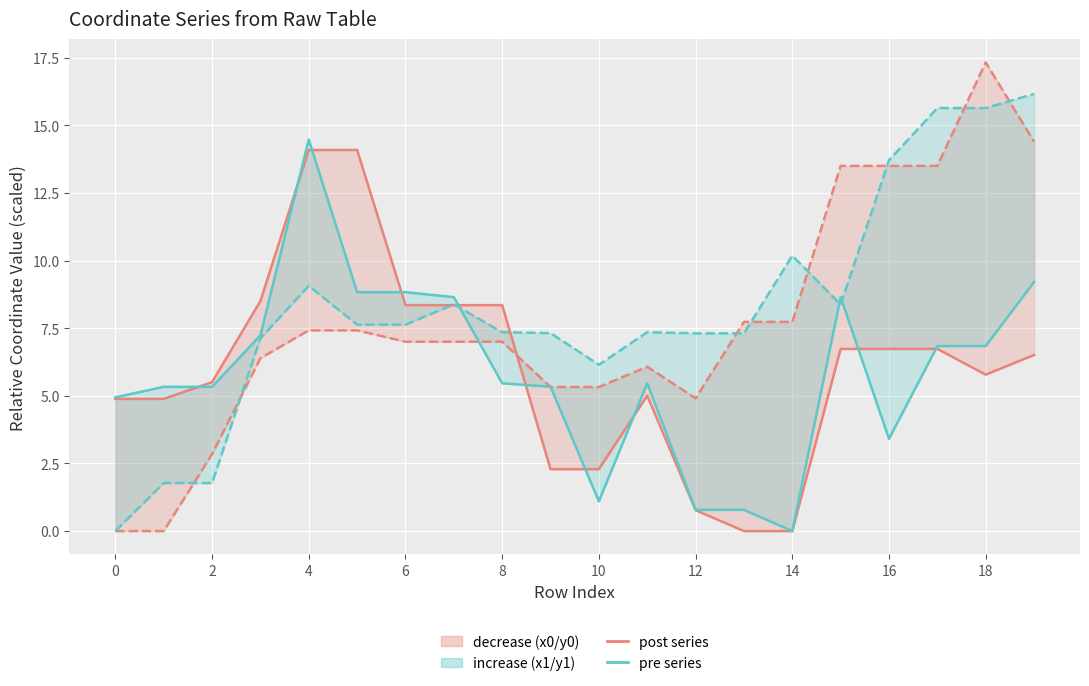

How many values in post (x0) are above zero?

18